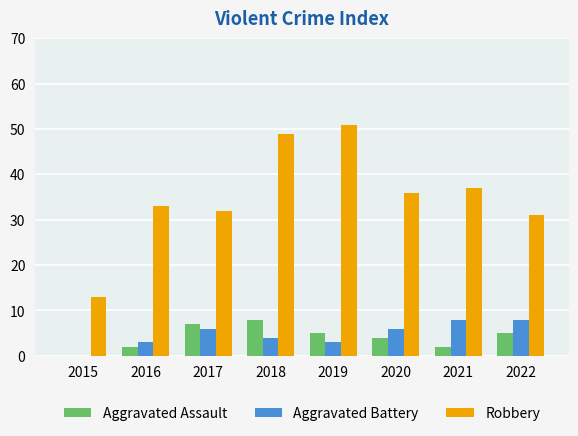

Is it true that Robbery equals 17 at 2019?

False